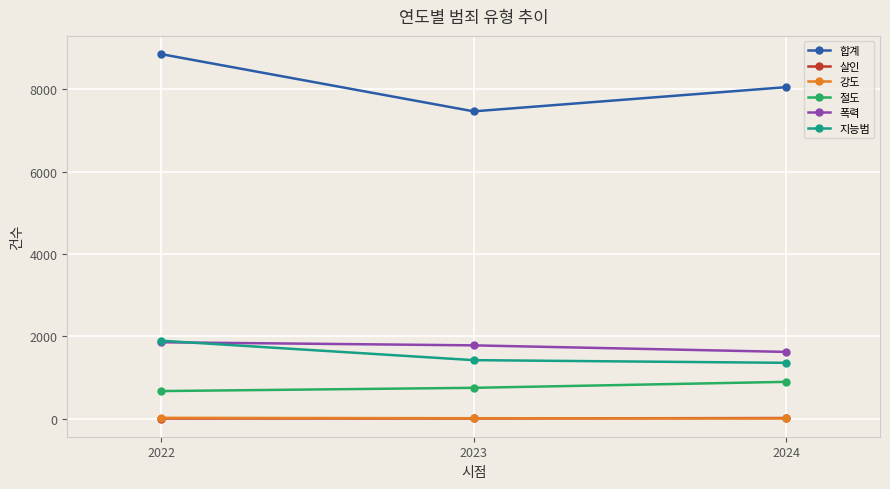

What is the highest value of the 지능범 series?

1896